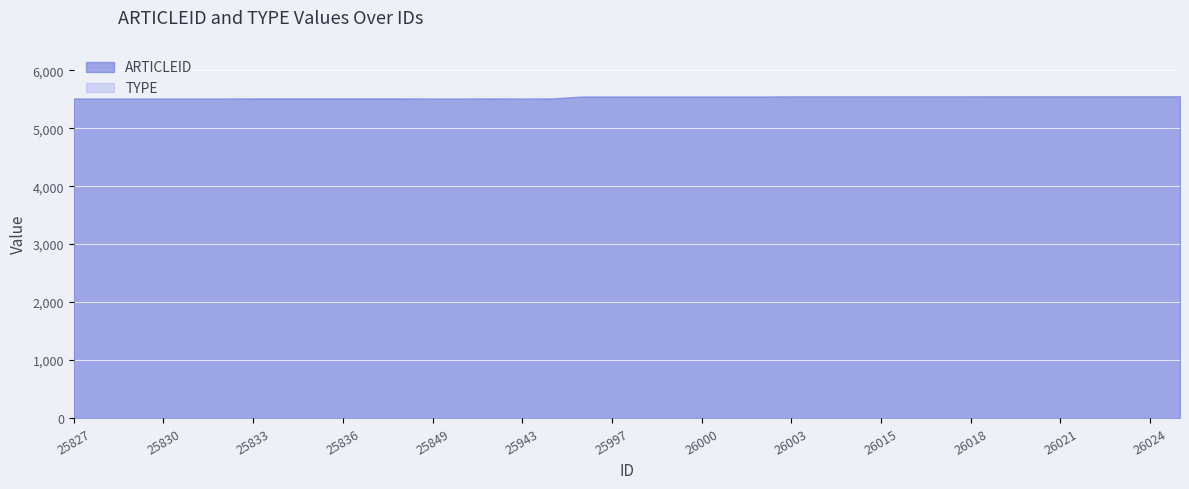

What is the average value of the ARTICLEID series?

5533